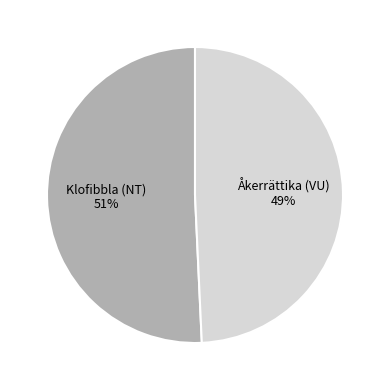

Is there a majority slice in this chart?

Yes